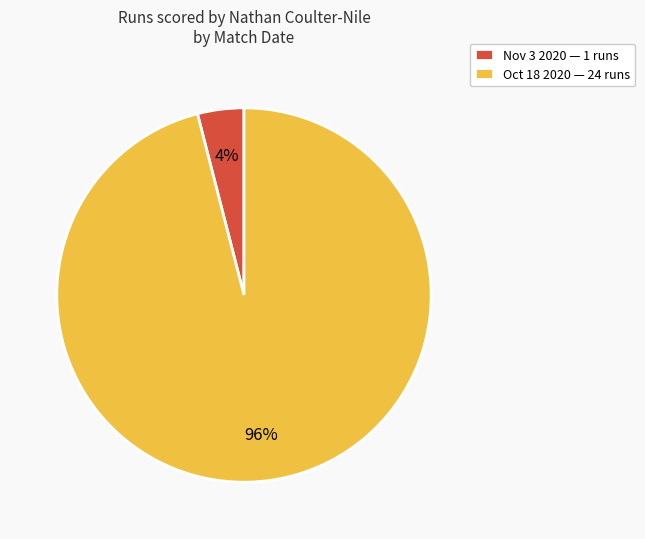

To the nearest percent, what is the difference between the Oct 18 2020 and Nov 3 2020 slice percentages?

92%